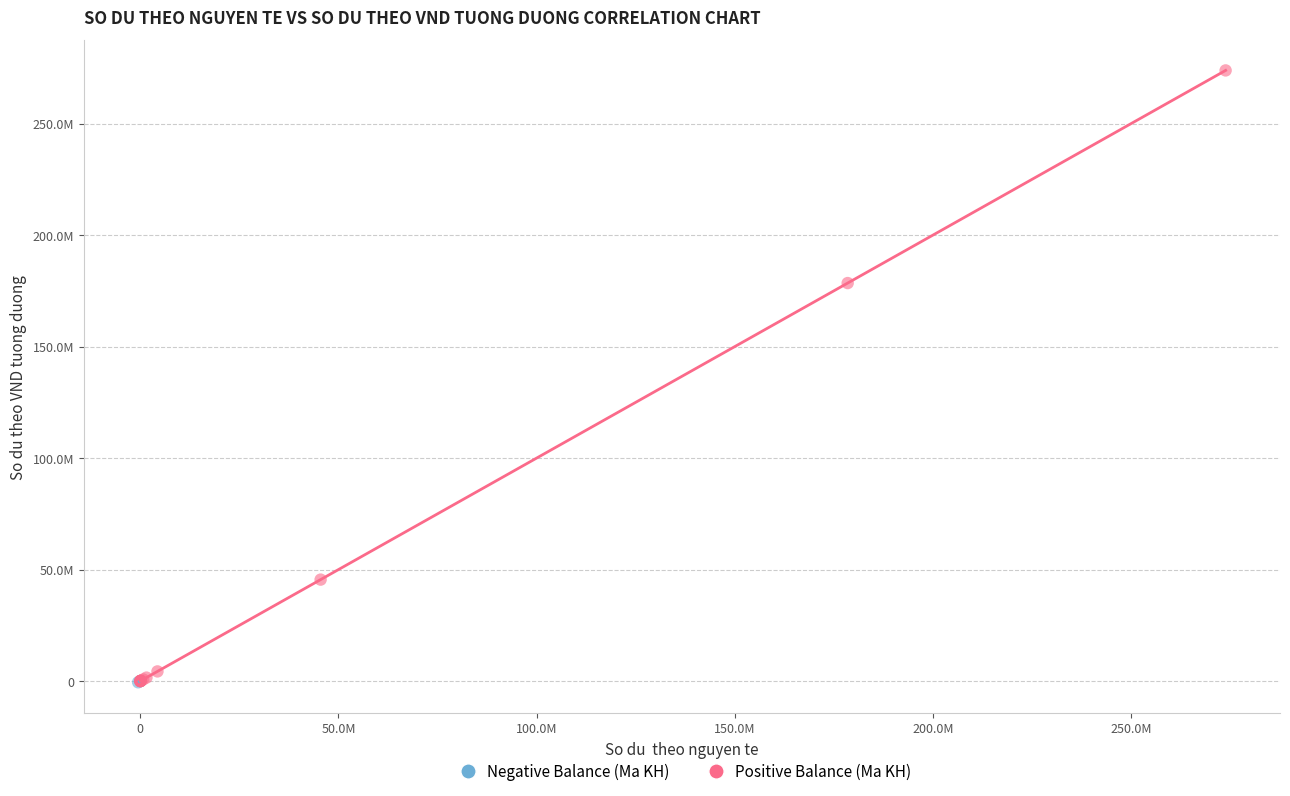

Which series has the largest Y range (max minus min)?

Positive Balance (Ma KH)